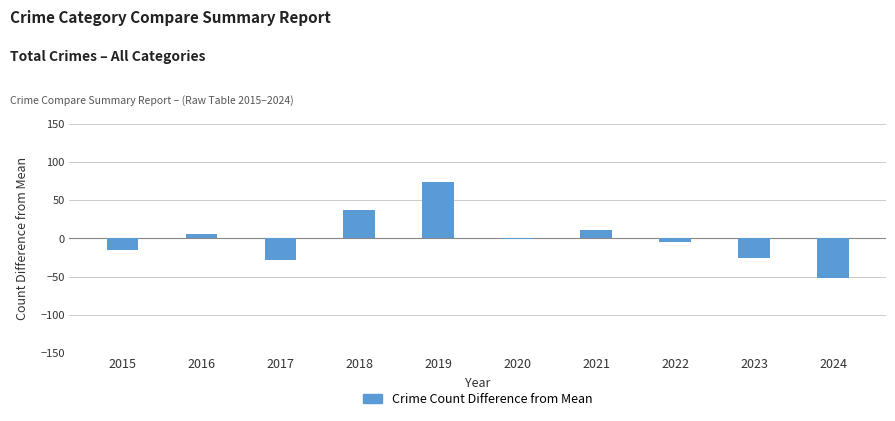

What is the change in value from 2020 to 2022?

-3.0